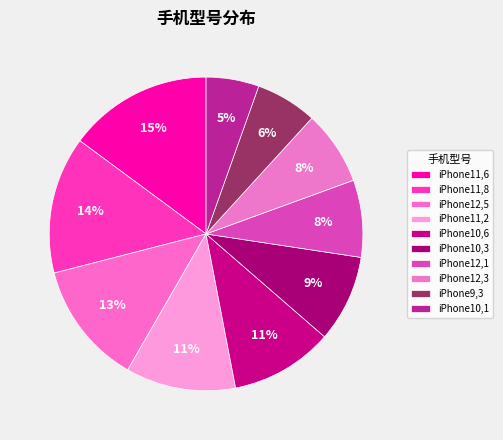

To the nearest percent, what portion does iPhone12,1 represent?

8%